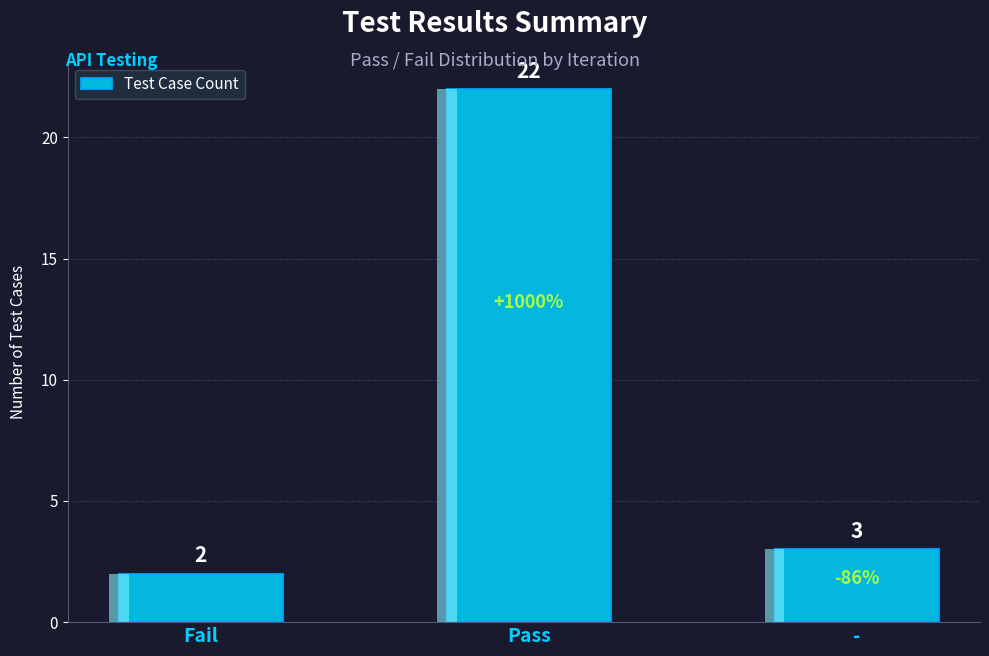

Where is the data nearest to the value 12?

-